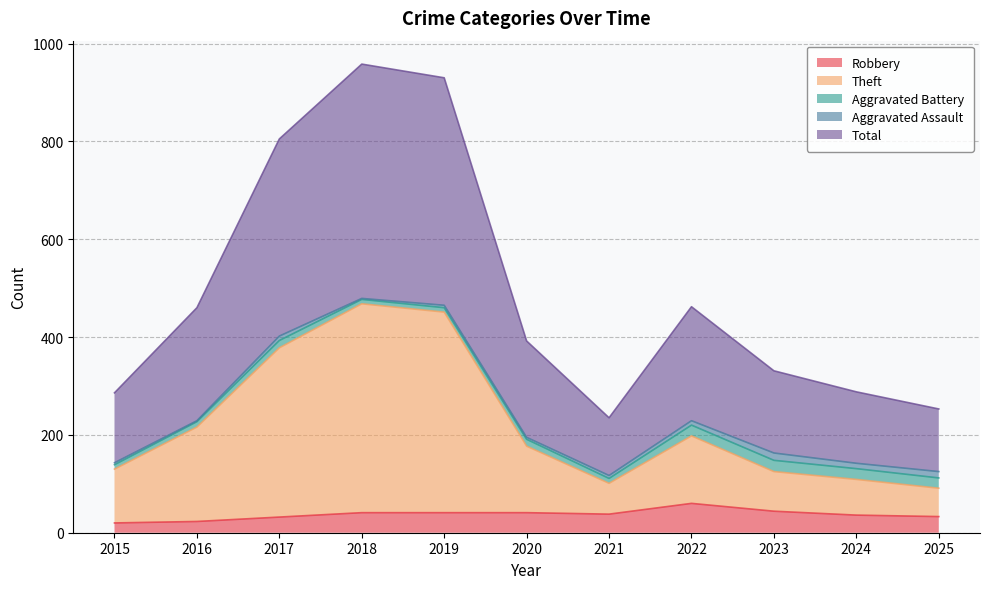

Is it true that Robbery equals 20 at 2015?

True